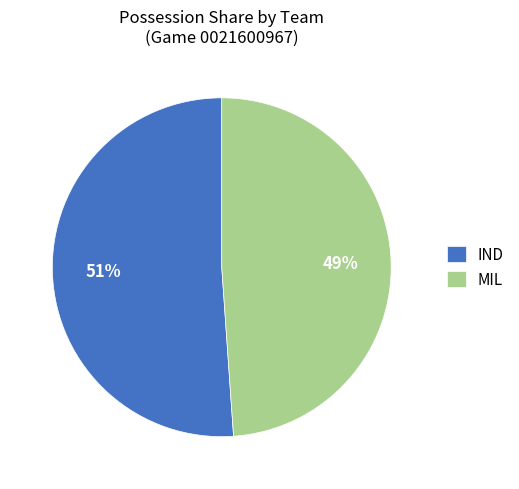

Which category accounts for the majority?

IND